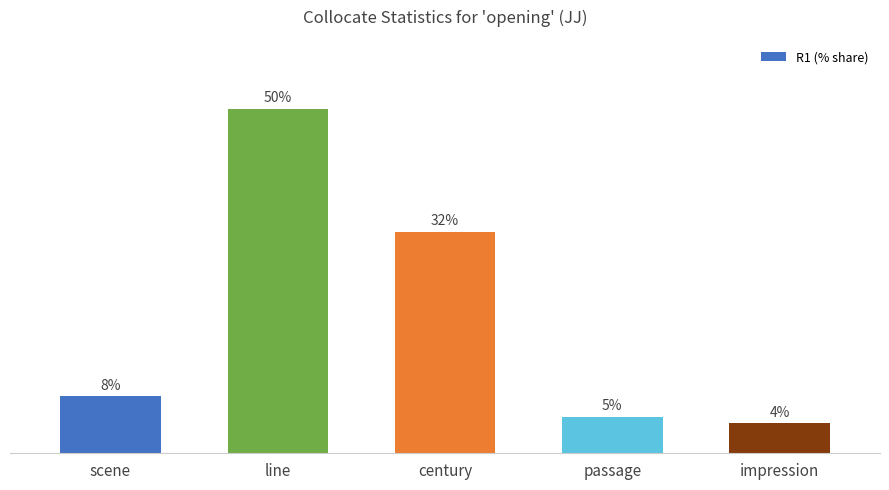

Which category has the lowest value across all series?

impression